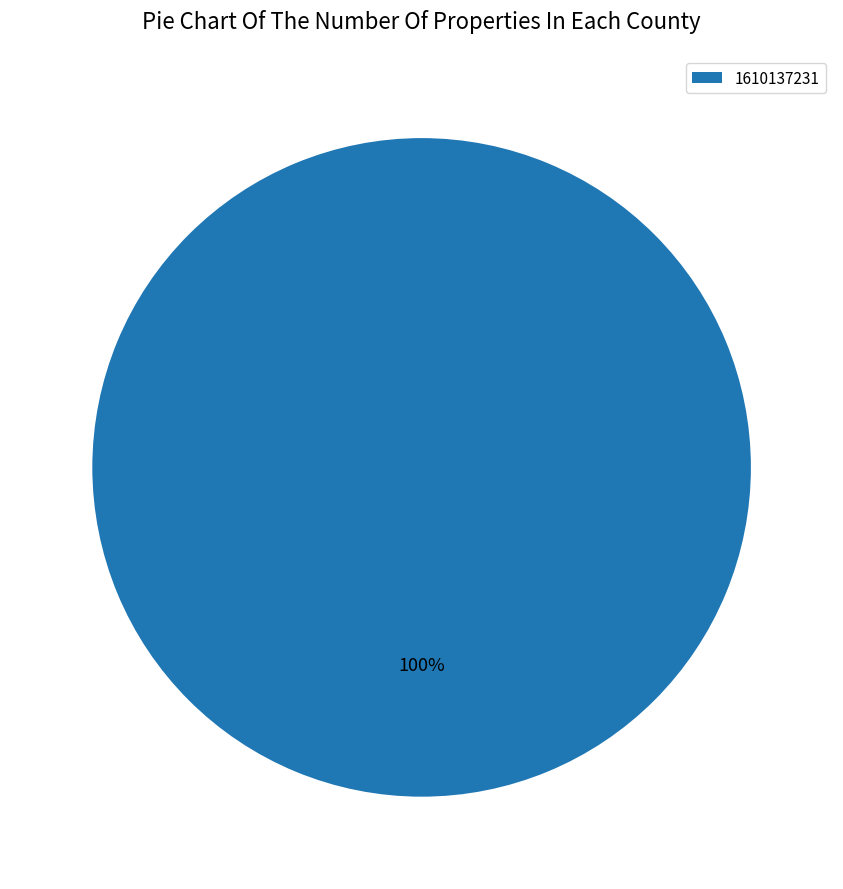

Is there a majority slice in this chart?

Yes